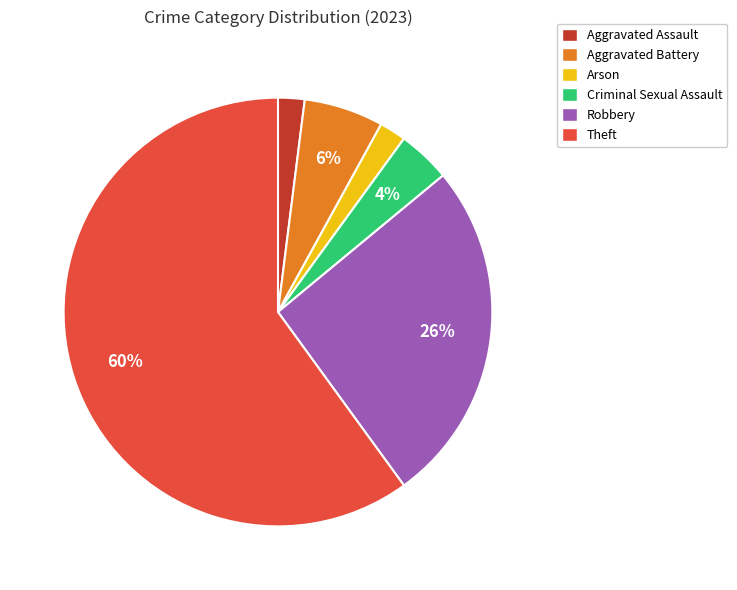

Is there any slice that represents more than half of the pie?

Yes